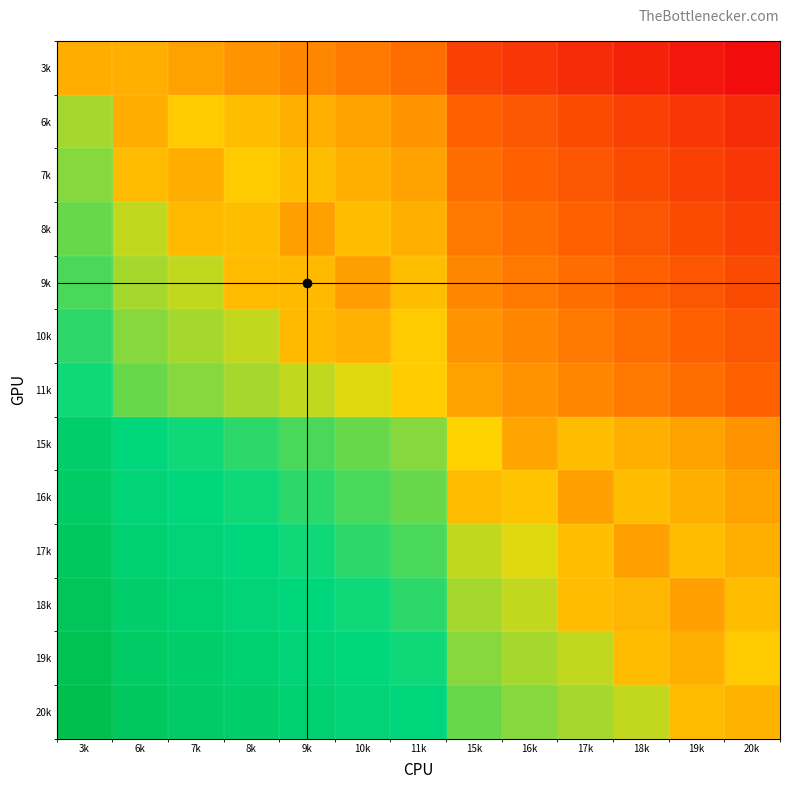

Reading left to right, transcribe all the data shown in this chart.

3k: 3k=0.4	6k=0.4	7k=0.4	8k=0.4	9k=0.3	10k=0.3	11k=0.3	15k=0.1	16k=0.1	17k=0.1	18k=0.1	19k=0.0	20k=0.0
6k: 3k=0.6	6k=0.4	7k=0.5	8k=0.4	9k=0.4	10k=0.4	11k=0.4	15k=0.2	16k=0.2	17k=0.2	18k=0.1	19k=0.1	20k=0.1
7k: 3k=0.6	6k=0.4	7k=0.4	8k=0.5	9k=0.4	10k=0.4	11k=0.4	15k=0.3	16k=0.2	17k=0.2	18k=0.2	19k=0.1	20k=0.1
8k: 3k=0.6	6k=0.6	7k=0.4	8k=0.4	9k=0.4	10k=0.4	11k=0.4	15k=0.3	16k=0.3	17k=0.2	18k=0.2	19k=0.2	20k=0.1
9k: 3k=0.7	6k=0.6	7k=0.6	8k=0.4	9k=0.4	10k=0.4	11k=0.4	15k=0.3	16k=0.3	17k=0.3	18k=0.2	19k=0.2	20k=0.2
10k: 3k=0.7	6k=0.6	7k=0.6	8k=0.6	9k=0.4	10k=0.4	11k=0.5	15k=0.4	16k=0.3	17k=0.3	18k=0.3	19k=0.2	20k=0.2
11k: 3k=0.7	6k=0.6	7k=0.6	8k=0.6	9k=0.6	10k=0.5	11k=0.5	15k=0.4	16k=0.4	17k=0.3	18k=0.3	19k=0.3	20k=0.2
15k: 3k=0.9	6k=0.8	7k=0.7	8k=0.7	9k=0.7	10k=0.6	11k=0.6	15k=0.5	16k=0.4	17k=0.4	18k=0.4	19k=0.4	20k=0.4
16k: 3k=0.9	6k=0.8	7k=0.8	8k=0.7	9k=0.7	10k=0.7	11k=0.6	15k=0.4	16k=0.5	17k=0.4	18k=0.4	19k=0.4	20k=0.4
17k: 3k=0.9	6k=0.8	7k=0.8	8k=0.8	9k=0.7	10k=0.7	11k=0.7	15k=0.6	16k=0.5	17k=0.4	18k=0.4	19k=0.4	20k=0.4
18k: 3k=0.9	6k=0.9	7k=0.8	8k=0.8	9k=0.8	10k=0.7	11k=0.7	15k=0.6	16k=0.6	17k=0.4	18k=0.4	19k=0.4	20k=0.4
19k: 3k=1.0	6k=0.9	7k=0.9	8k=0.8	9k=0.8	10k=0.8	11k=0.7	15k=0.6	16k=0.6	17k=0.6	18k=0.4	19k=0.4	20k=0.5
20k: 3k=1.0	6k=0.9	7k=0.9	8k=0.9	9k=0.8	10k=0.8	11k=0.8	15k=0.6	16k=0.6	17k=0.6	18k=0.6	19k=0.4	20k=0.4